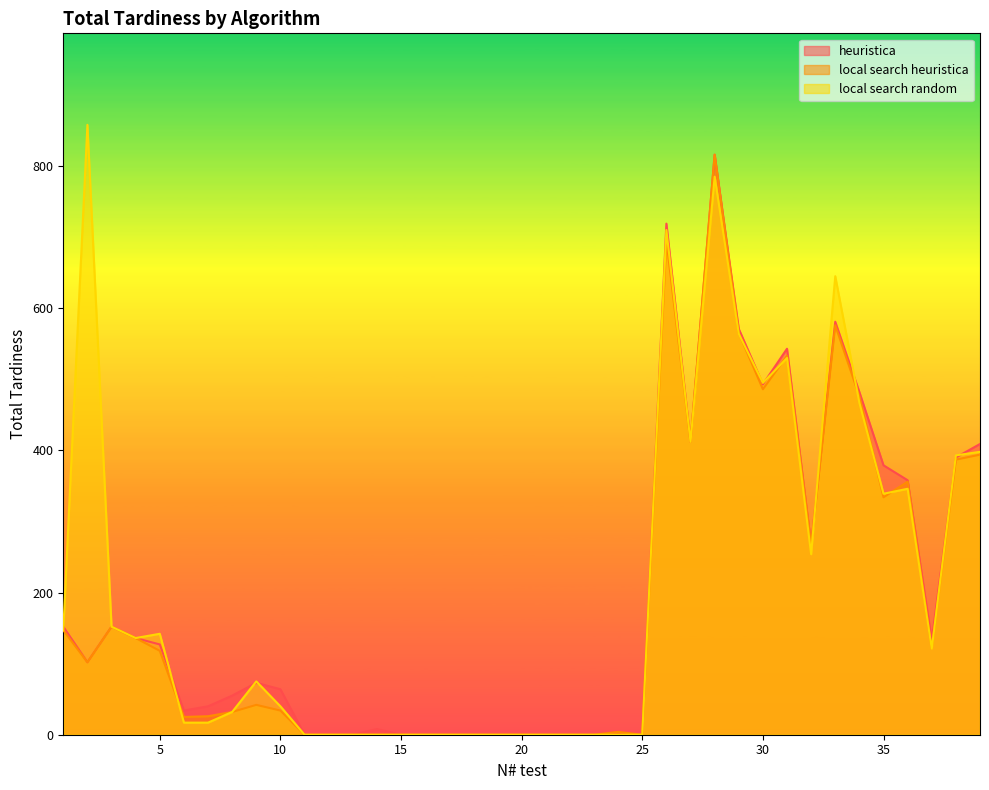

List the labels in order of local search heuristica value, largest first.

28, 26, 33, 29, 31, 30, 34, 27, 39, 38, 36, 35, 32, 3, 1, 4, 37, 5, 2, 9, 10, 8, 7, 6, 24, 11, 12, 13, 14, 15, 16, 17, 18, 19, 20, 21, 22, 23, 25